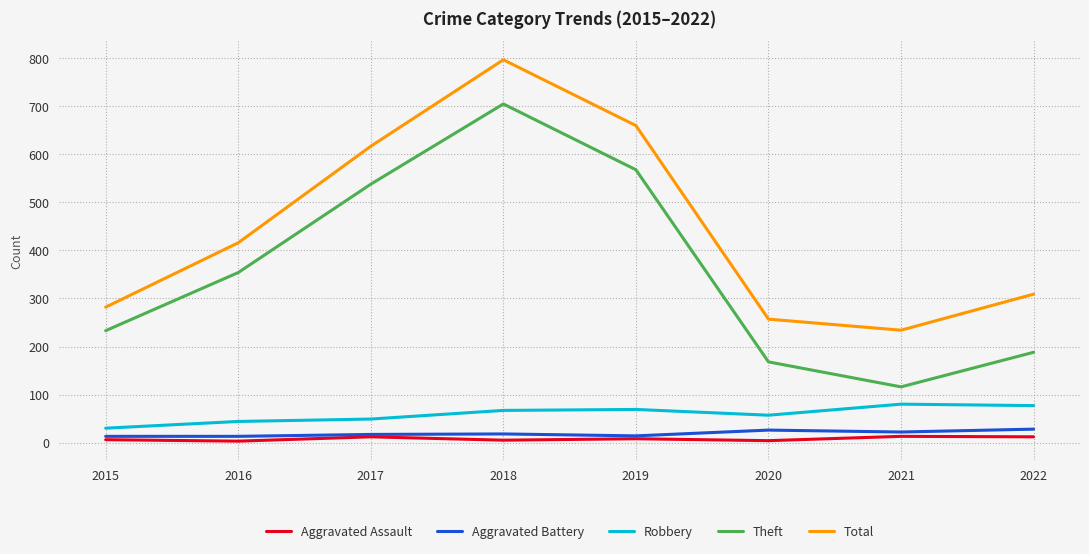

True or false: Theft has a value of 99 at 2020.

False